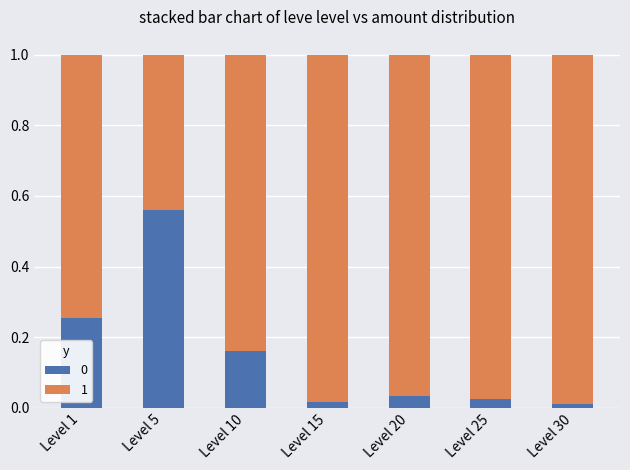

What is the difference between the maximum and second lowest values in the 0 series?

0.5